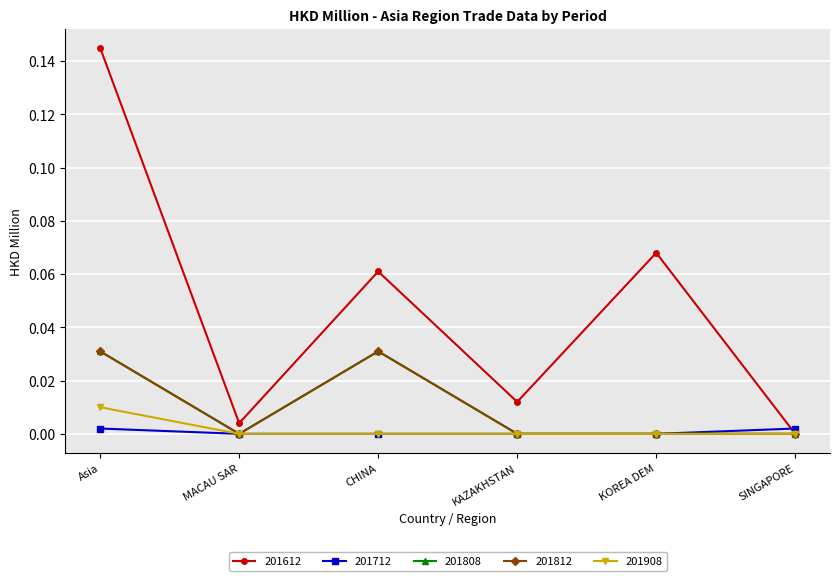

Does the chart have visible grid lines?

Yes